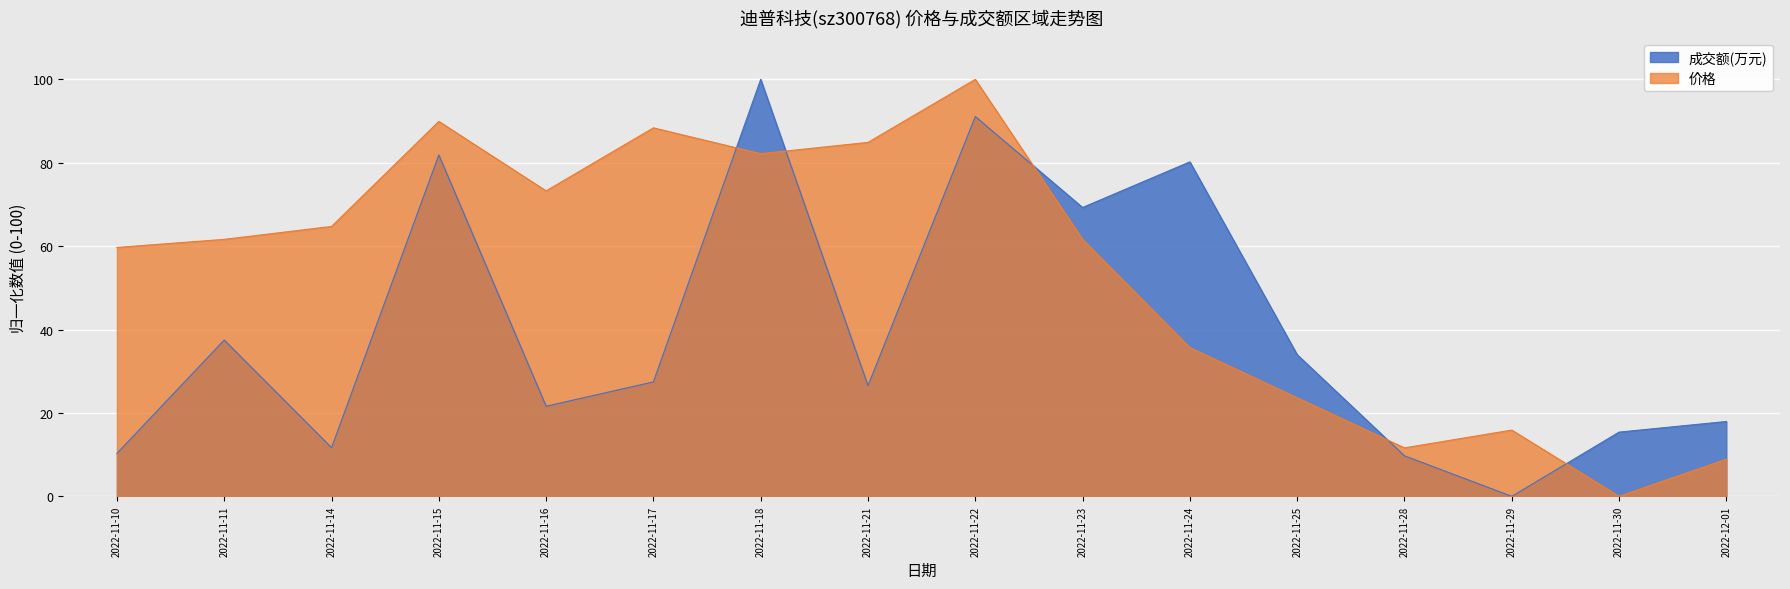

Reading right to left, list all the values displayed in this chart.

成交额(万元): 2022-12-01=18.0	2022-11-30=15.4	2022-11-29=0.0	2022-11-28=9.7	2022-11-25=34.0	2022-11-24=80.2	2022-11-23=69.3	2022-11-22=91.1	2022-11-21=26.5	2022-11-18=100.0	2022-11-17=27.5	2022-11-16=21.6	2022-11-15=81.9	2022-11-14=11.7	2022-11-11=37.5	2022-11-10=10.3
价格: 2022-12-01=8.9	2022-11-30=0.0	2022-11-29=15.9	2022-11-28=11.6	2022-11-25=23.6	2022-11-24=35.7	2022-11-23=61.6	2022-11-22=100.0	2022-11-21=84.9	2022-11-18=82.2	2022-11-17=88.4	2022-11-16=73.3	2022-11-15=89.9	2022-11-14=64.7	2022-11-11=61.6	2022-11-10=59.7